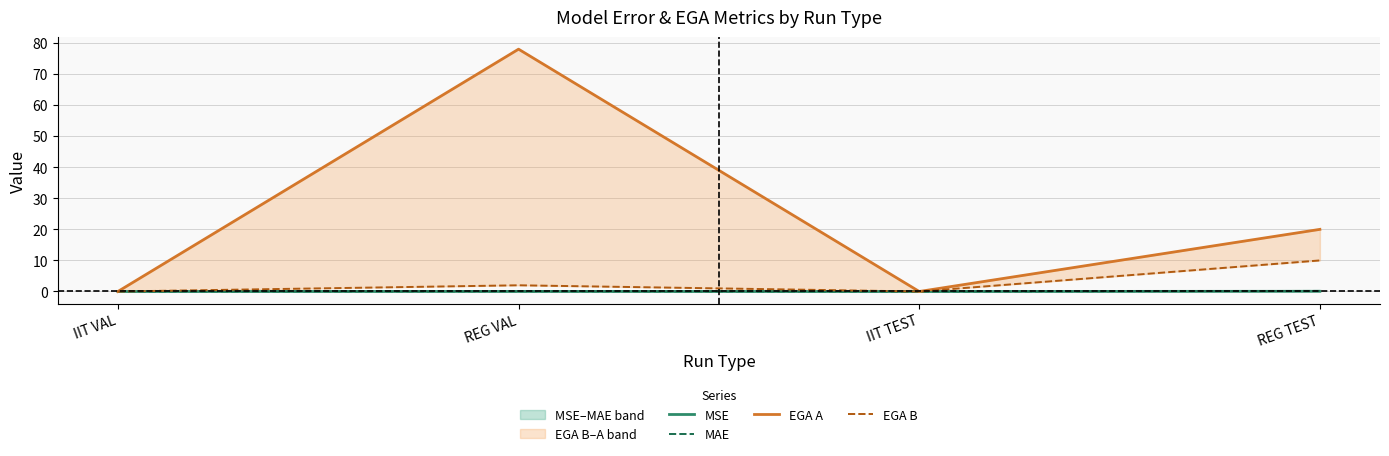

What is the approximate value of MSE at REG TEST?

0.1